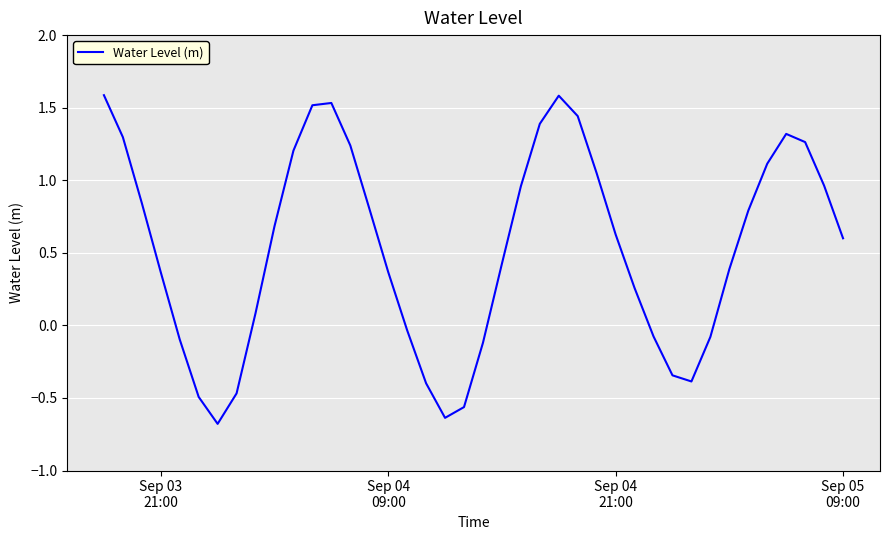

What is the greatest value displayed?

1.6